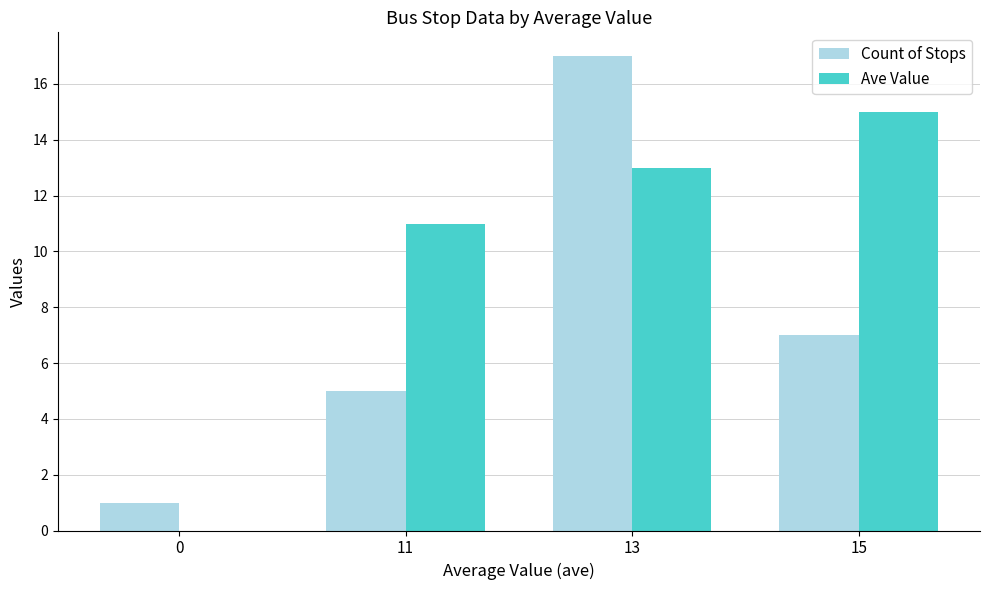

What is the average value of the Count of Stops series?

8